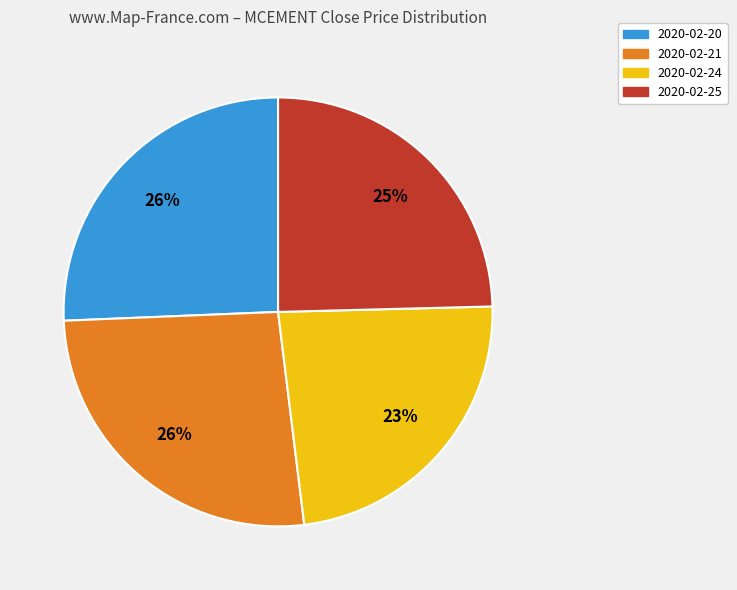

Does any single category account for the majority?

No